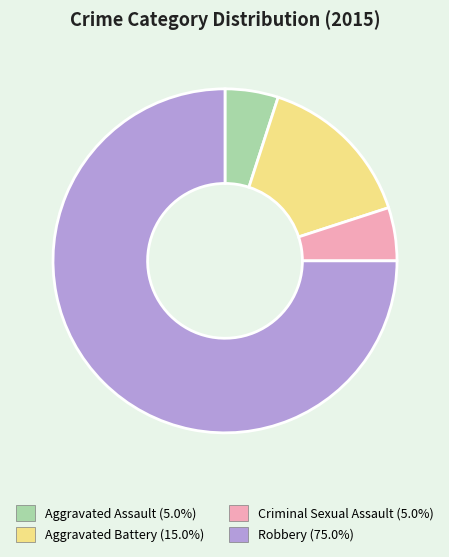

Is the sum of Aggravated Assault and Robbery greater than half?

Yes